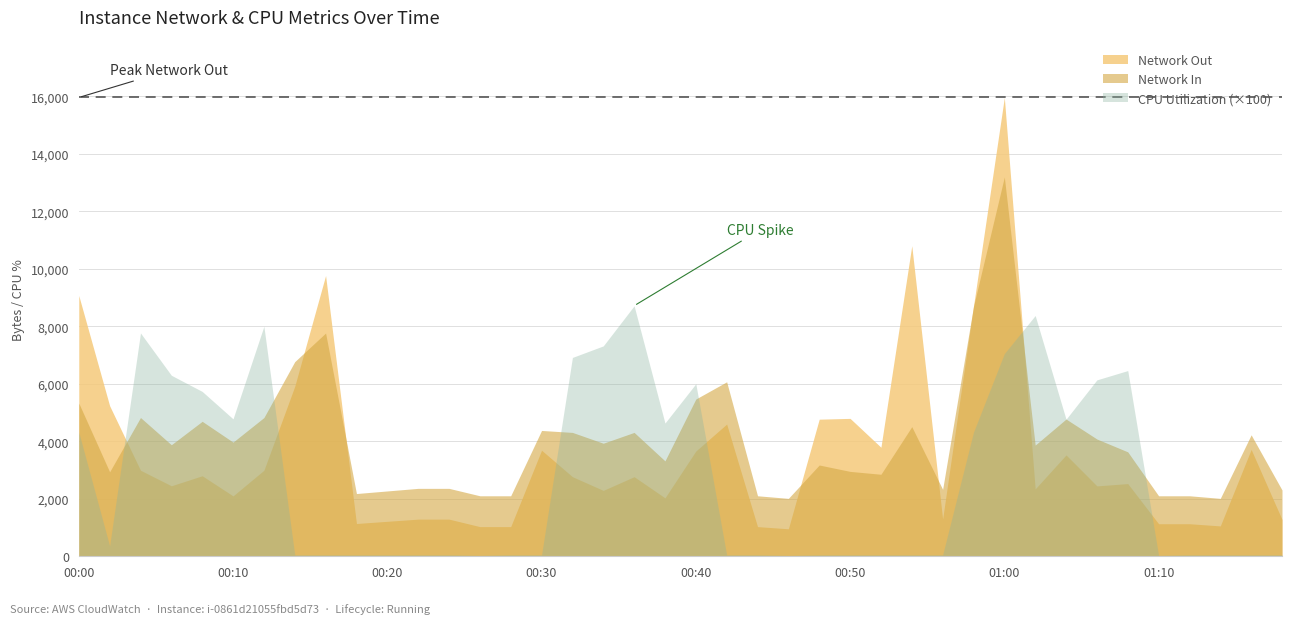

Rank the series by their maximum value, from lowest to highest.

CPU Utilization (×100), Network In, Network Out